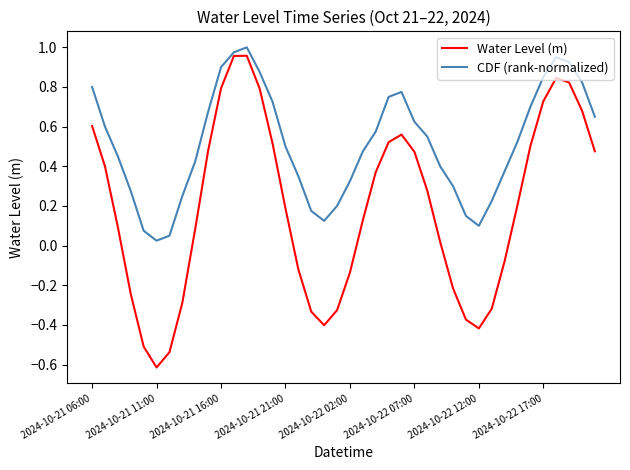

List the series in order of their overall mean, highest first.

CDF (rank-normalized), Water Level (m)